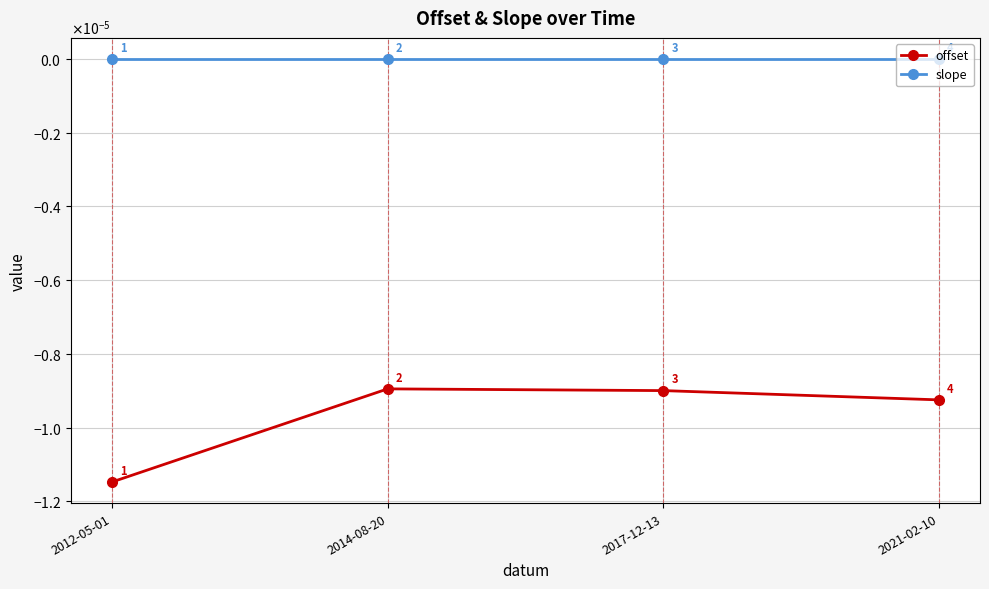

Is the value of offset at 2021-02-10 greater than the value of slope at 2021-02-10?

No